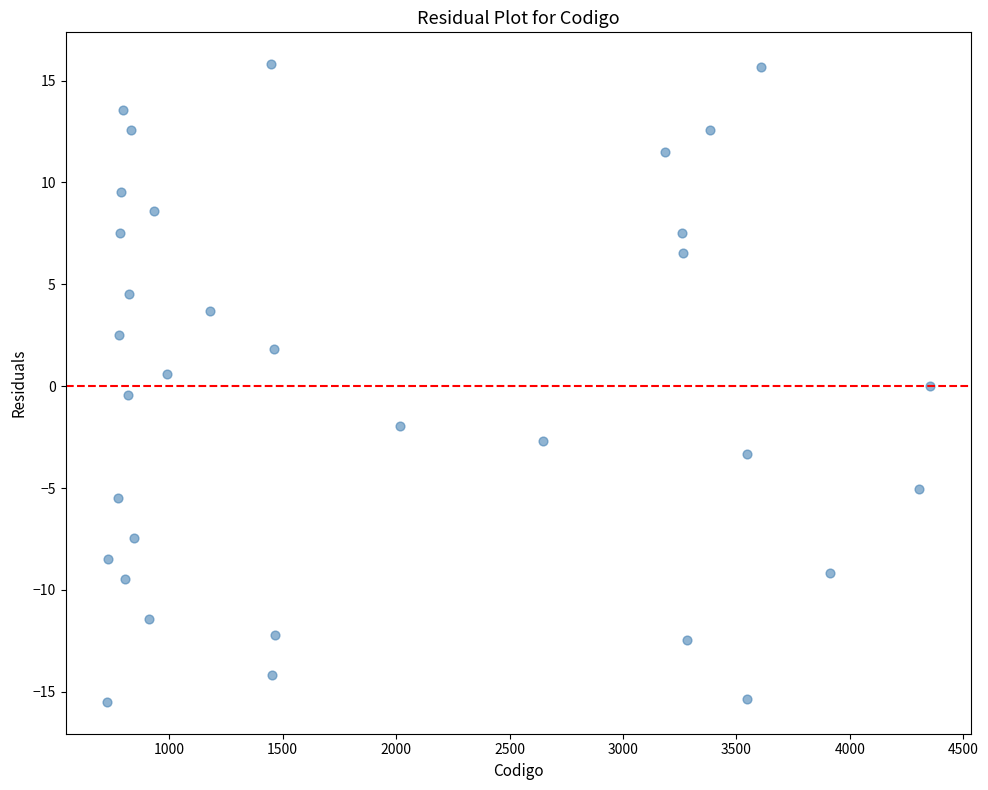

What is the range of X values (max minus min)?

3629.0